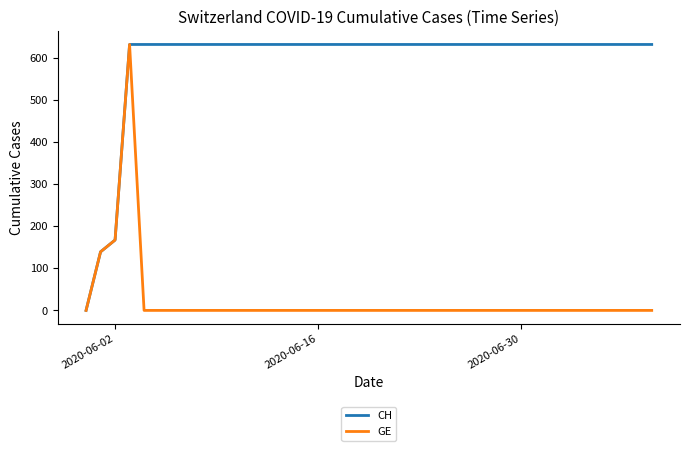

How many lines are shown in the chart?

2